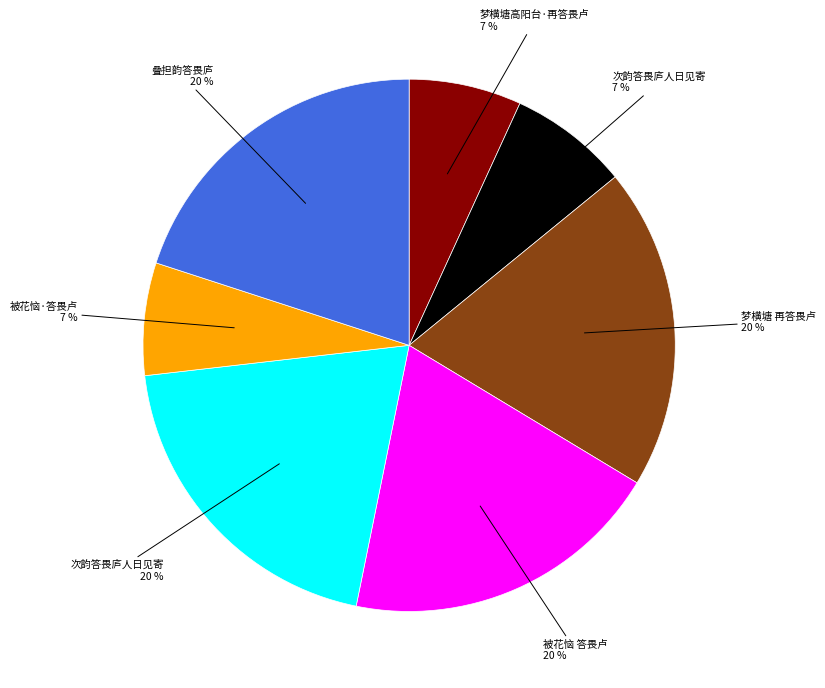

To the nearest percent, what is the average slice percentage?

14%